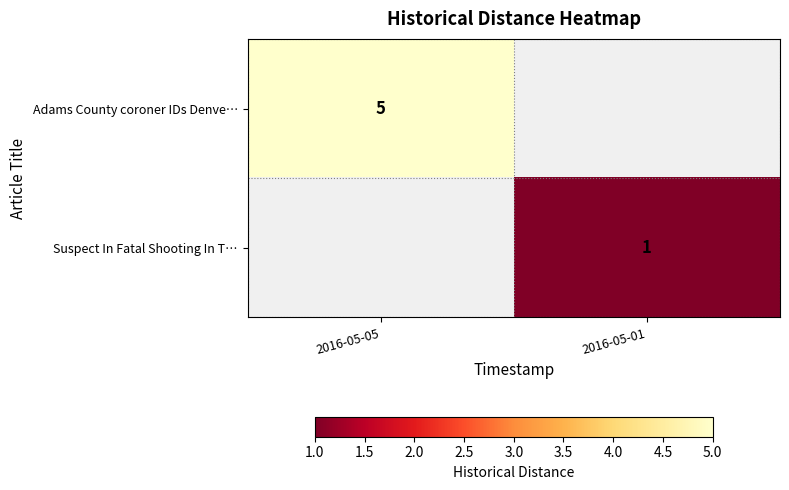

What is the difference between the highest and lowest values at 2016-05-05?

5